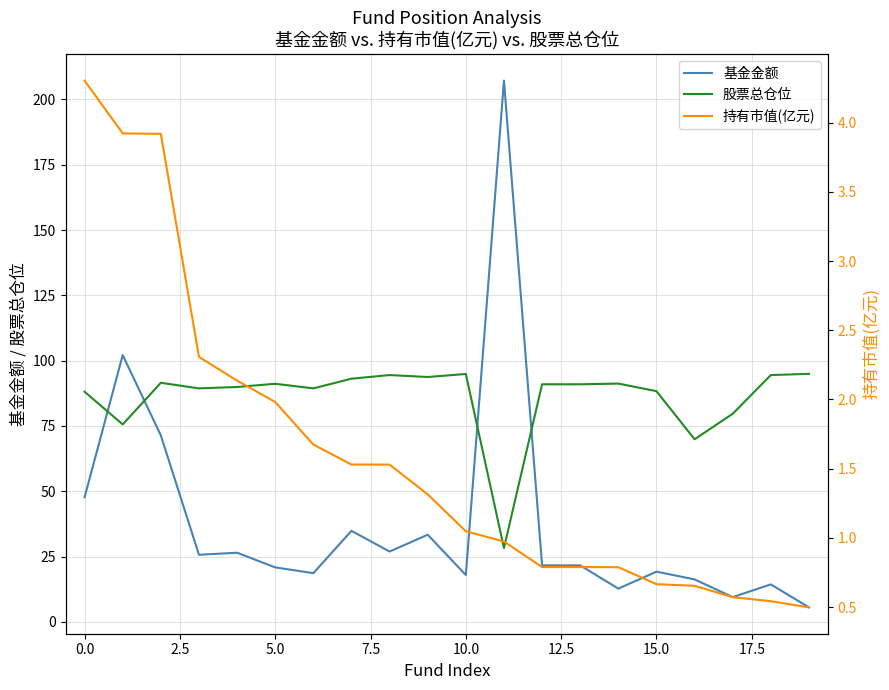

What is the greatest value displayed?

207.2